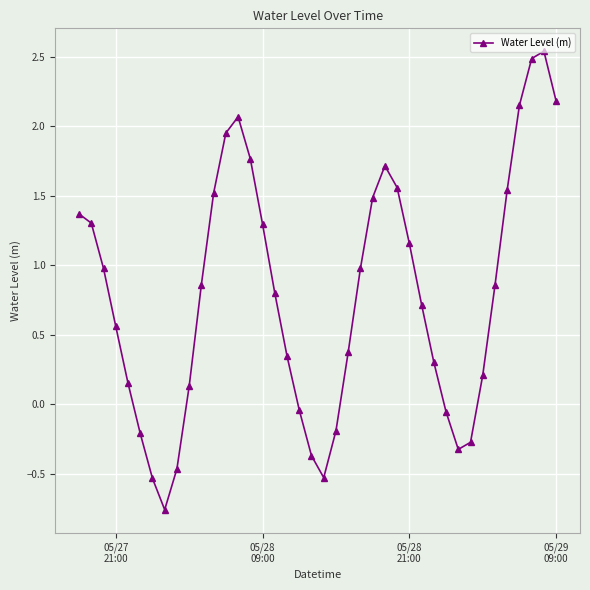

What is the average value?

0.8